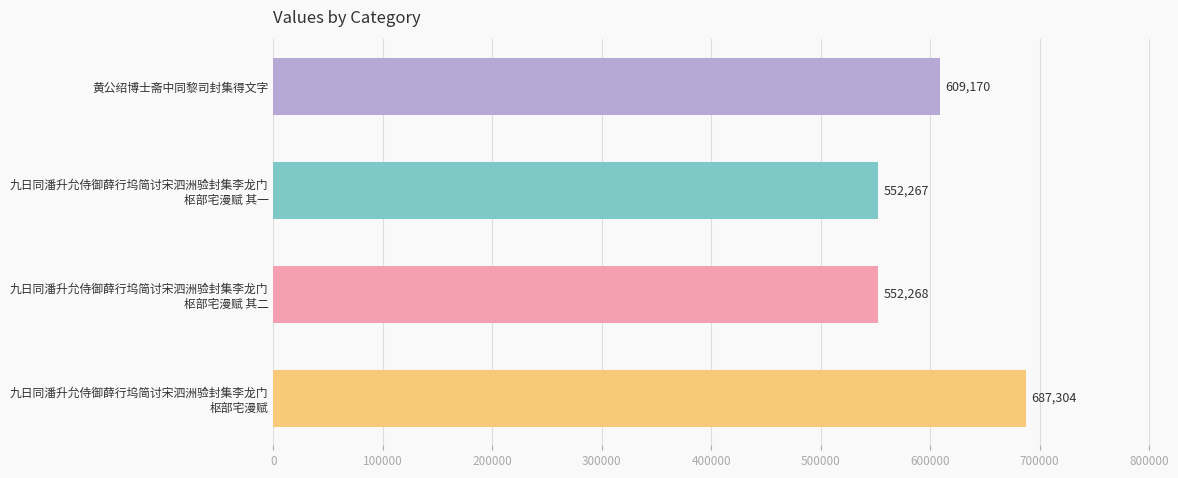

Are the bars horizontal?

Yes